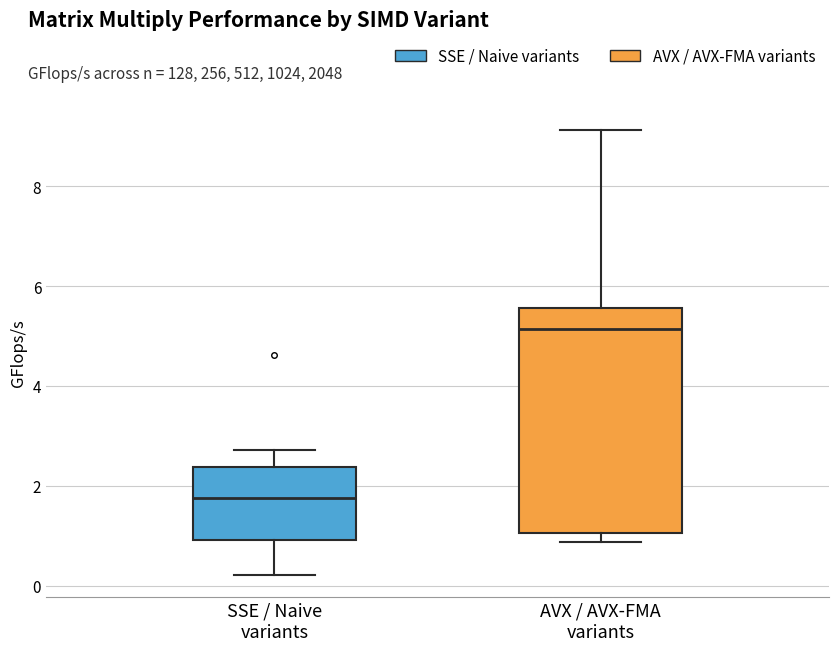

Comparing the boxes themselves (not the whiskers), which one is the tallest?

AVX / AVX-FMA variants